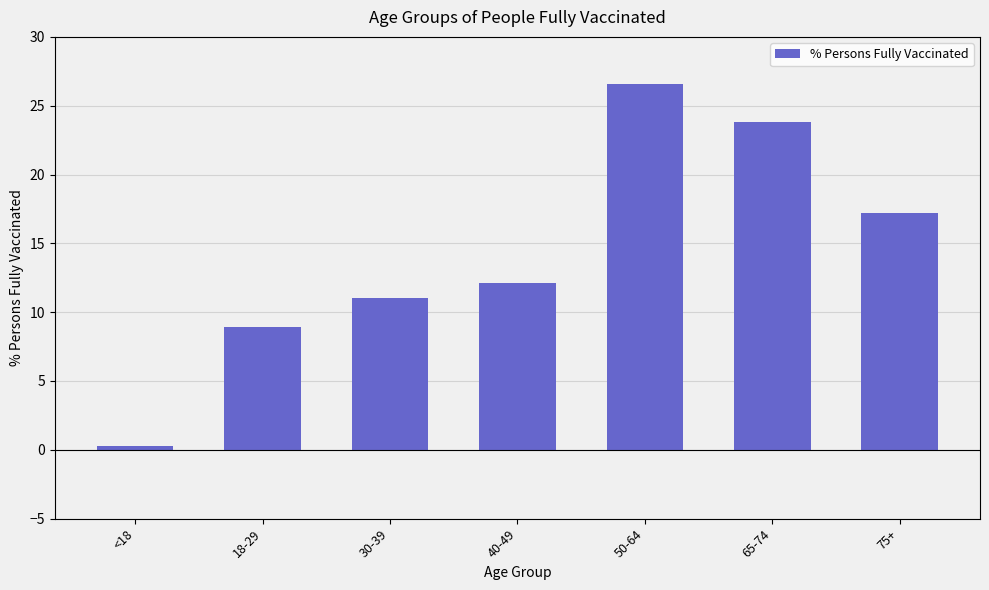

Reading left to right, list all the values displayed in this chart.

0.3	8.9	11.0	12.1	26.6	23.8	17.2